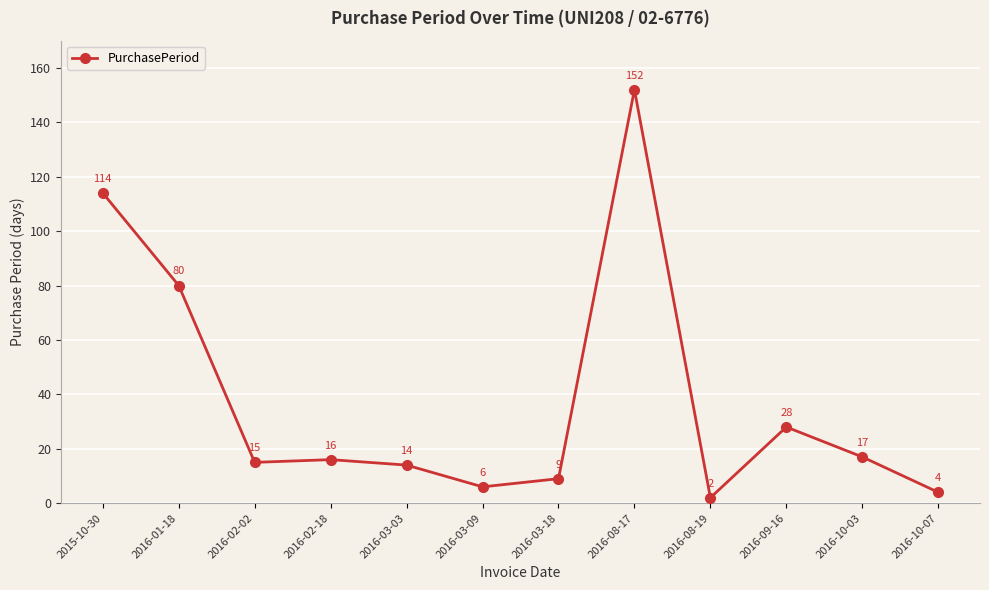

How many distinct data groups are displayed?

1